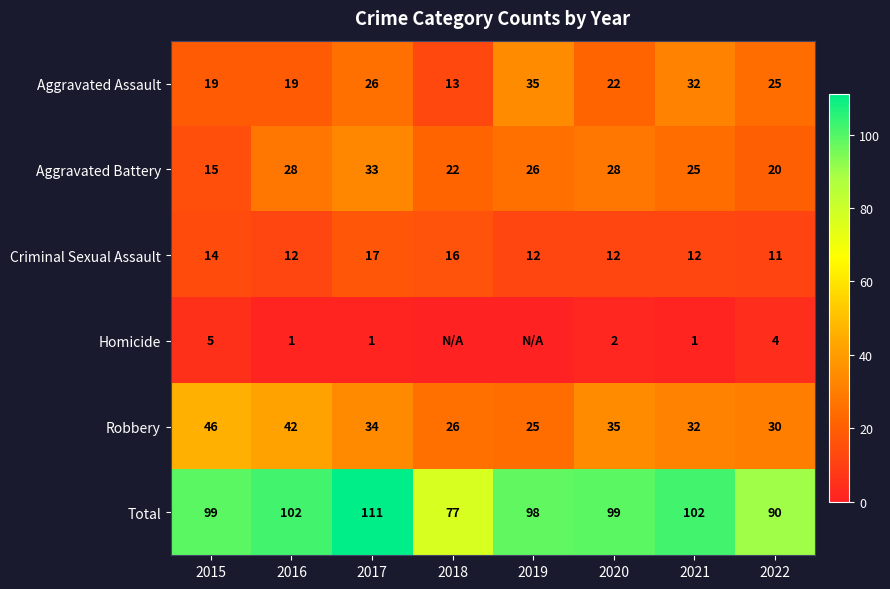

Count the number of data series in this chart.

6